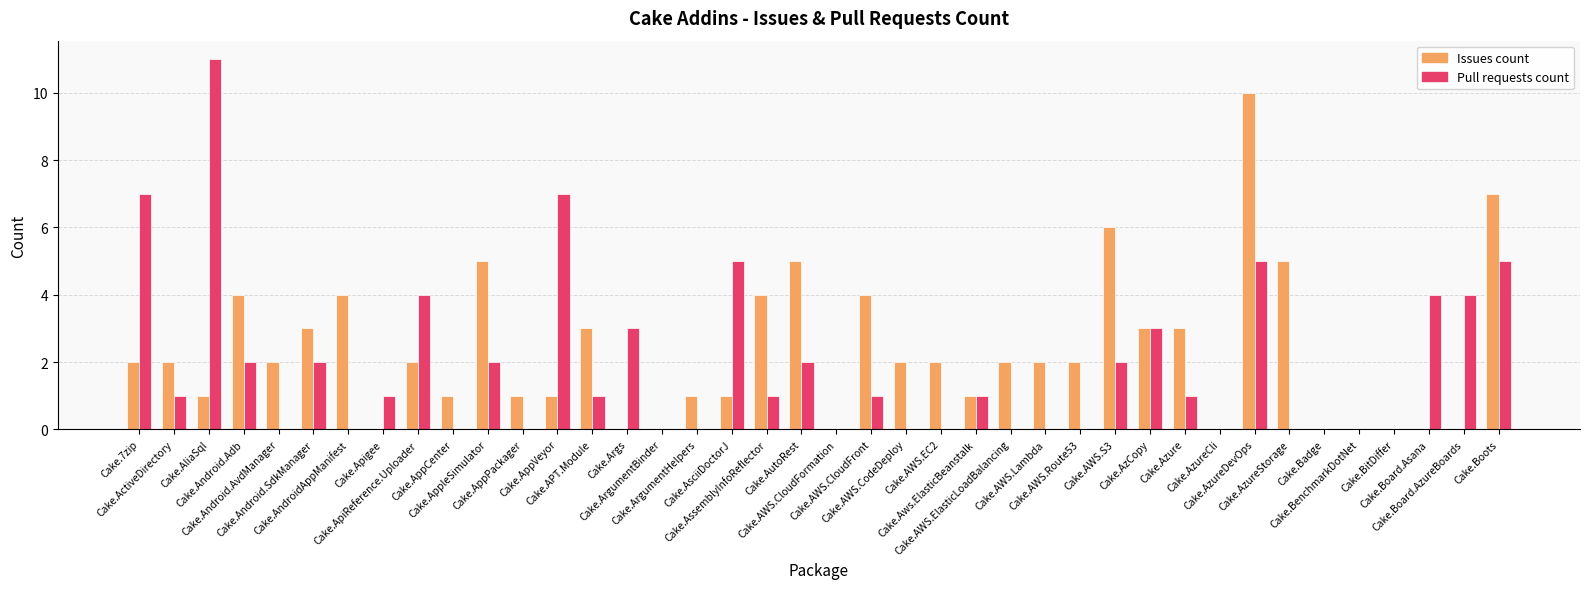

What is the sum of all Issues count values?

91